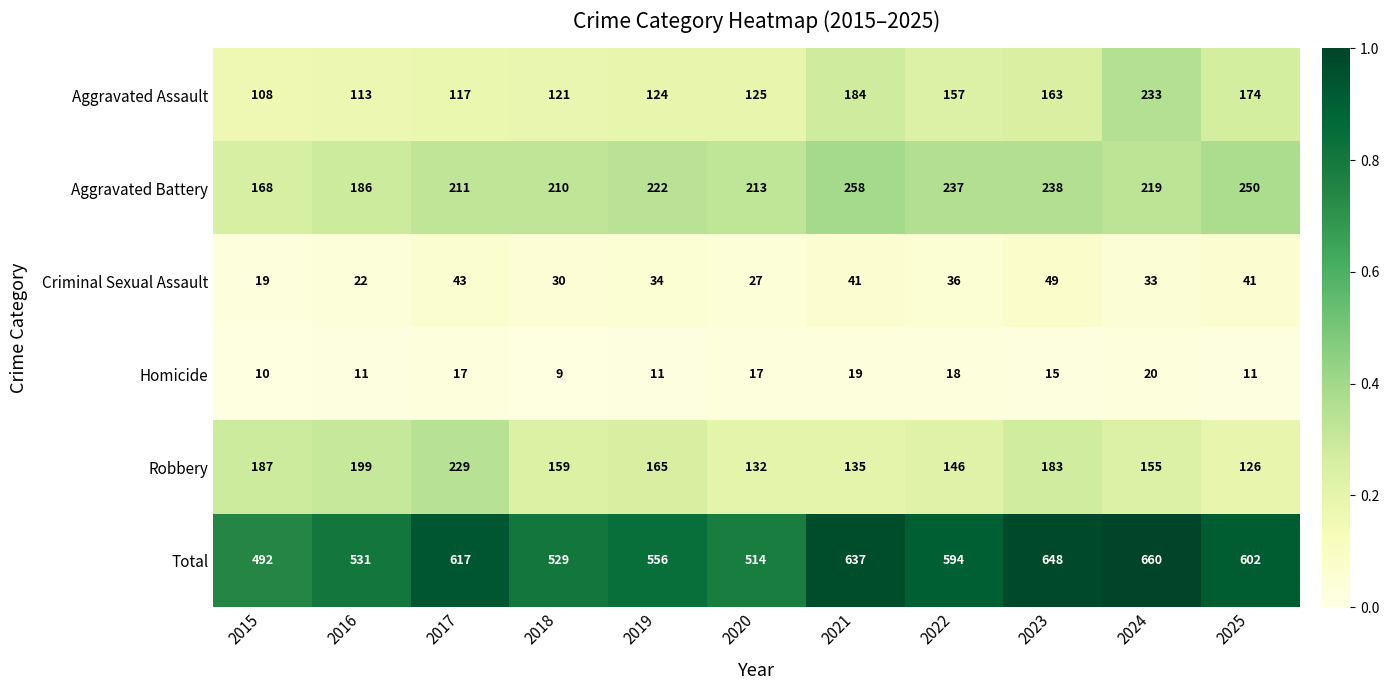

What is the maximum value for Aggravated Assault?

233